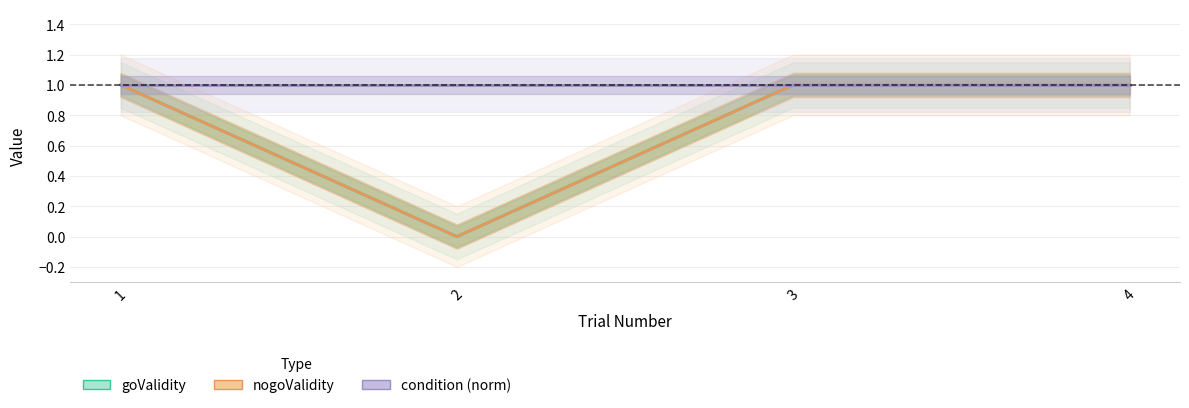

What is the average value of the nogoValidity series?

1